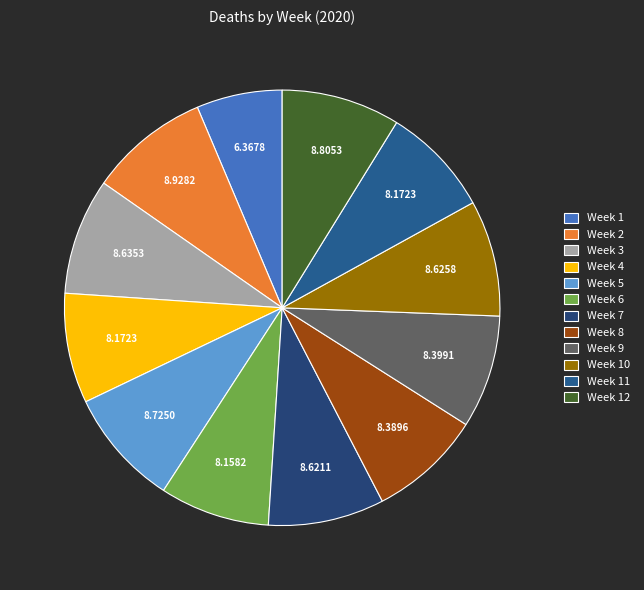

Is there a majority slice in this chart?

No